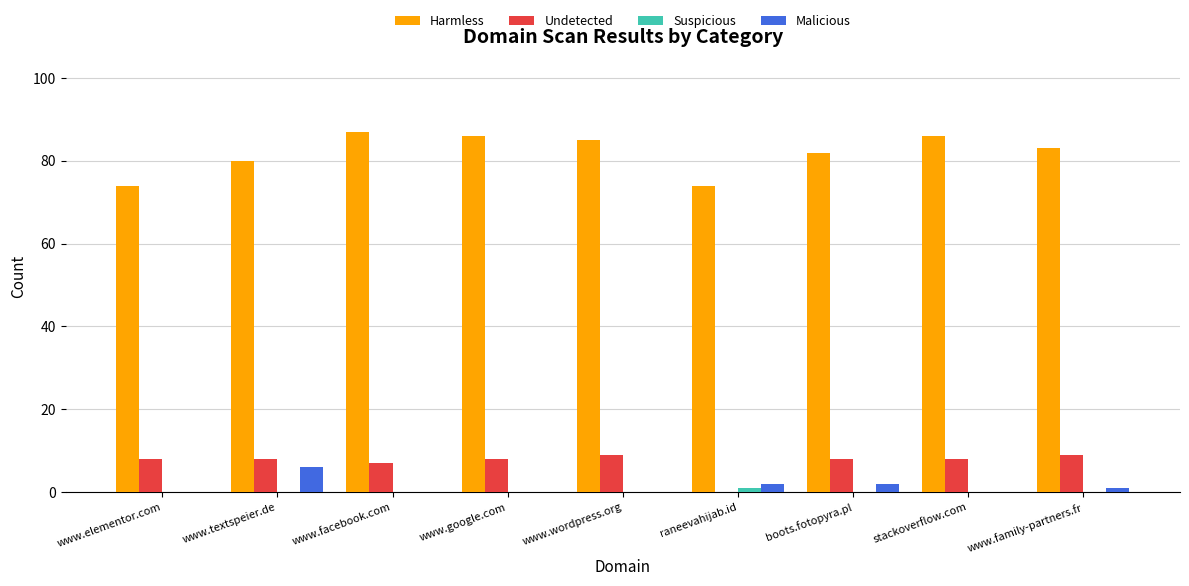

The Undetected series shows 12 at www.google.com. True or false?

False